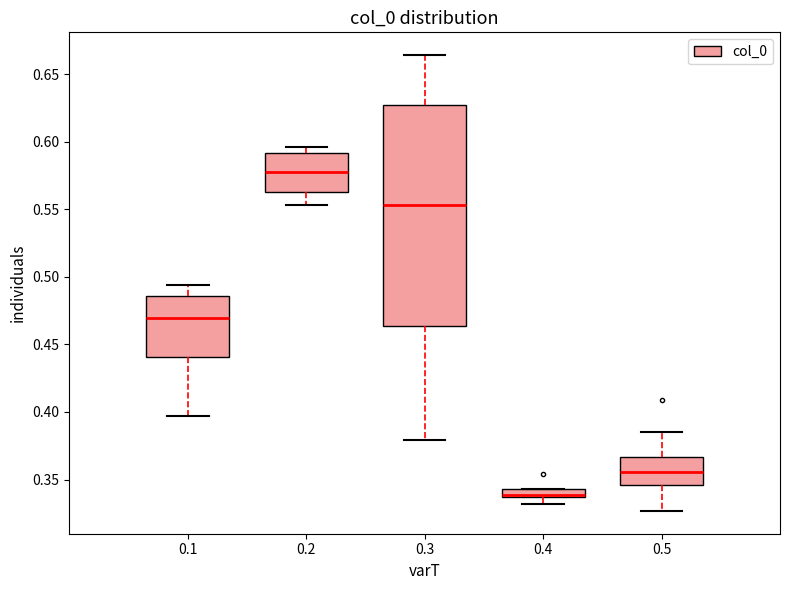

Where is the upper edge of the box at x = 0.1 on the y-axis? The values are not printed on the chart, so give them approximately, as read against the axis.

0.485